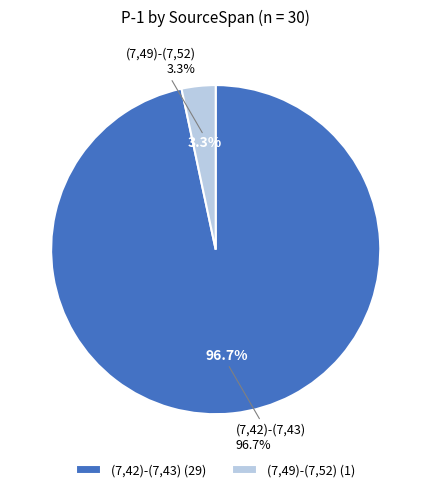

Which category has the biggest portion of the pie?

(7,42)-(7,43)